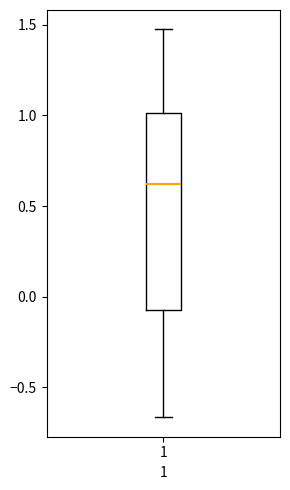

Transcribe this box plot: give where the median line is, the range the box spans, and where the two whiskers end, as read against the y-axis. The values are not printed on the chart, so give them approximately, as read against the axis.

median 0.60, box -0.10 to 1.00, whiskers -0.65 to 1.45